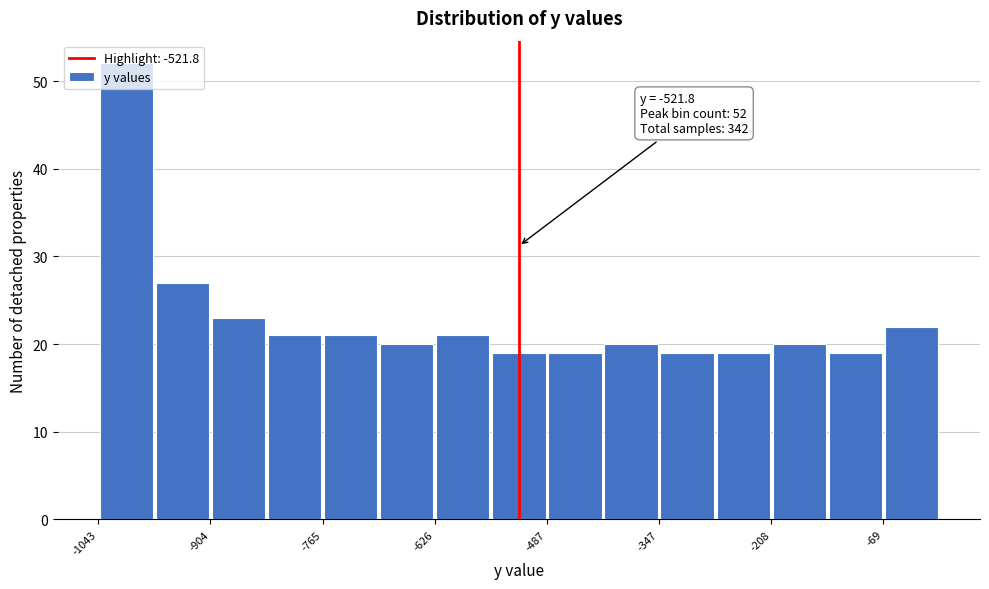

Around what value on the x-axis is the tallest bar? Give the approximate position of its centre, as read against the axis.

-1000